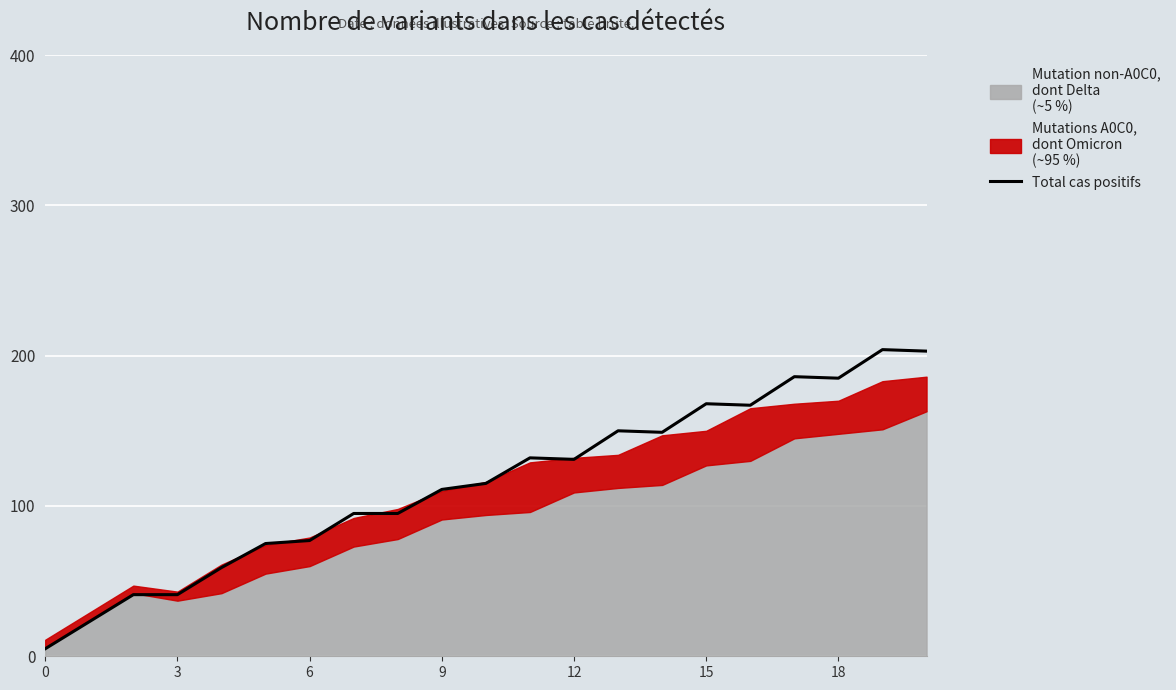

How many interior local valleys (lower than both neighbors) does the data have?

4